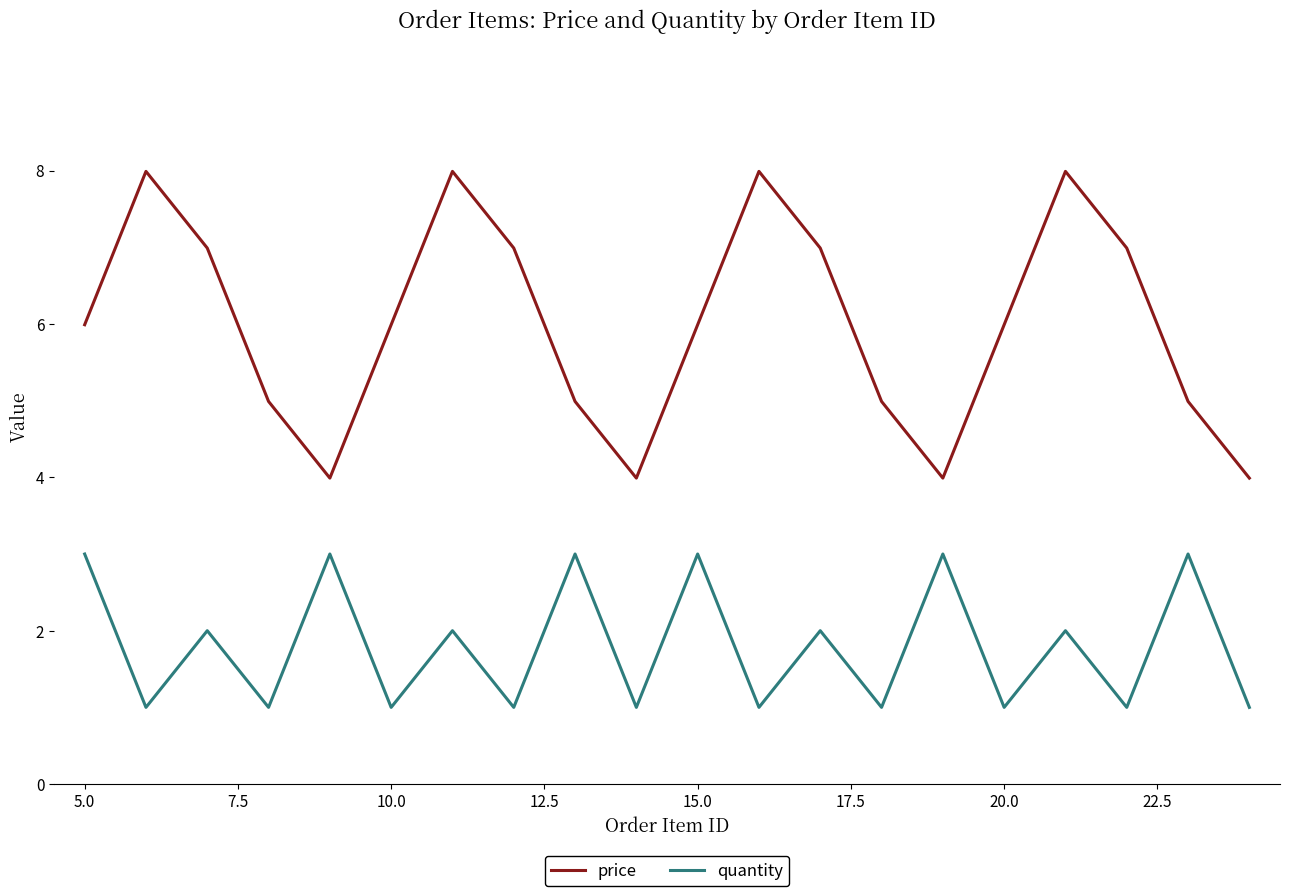

True or false: price and quantity cross at least once.

False